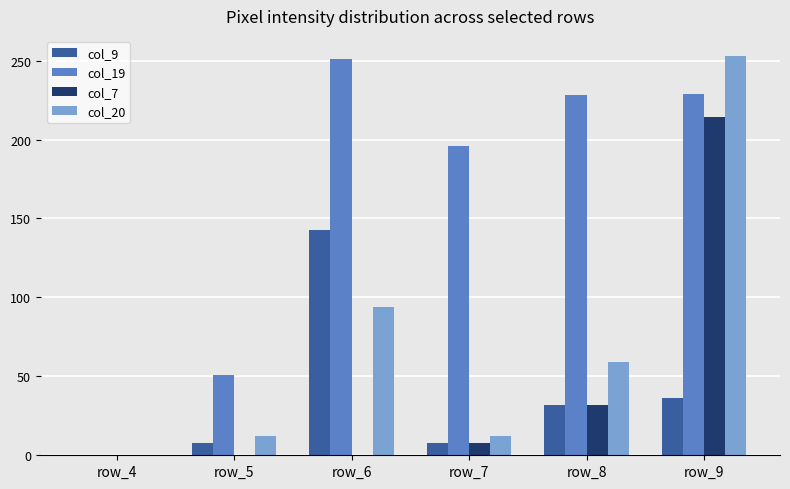

What is the sum of the col_19 values at row_7 and row_8?

424